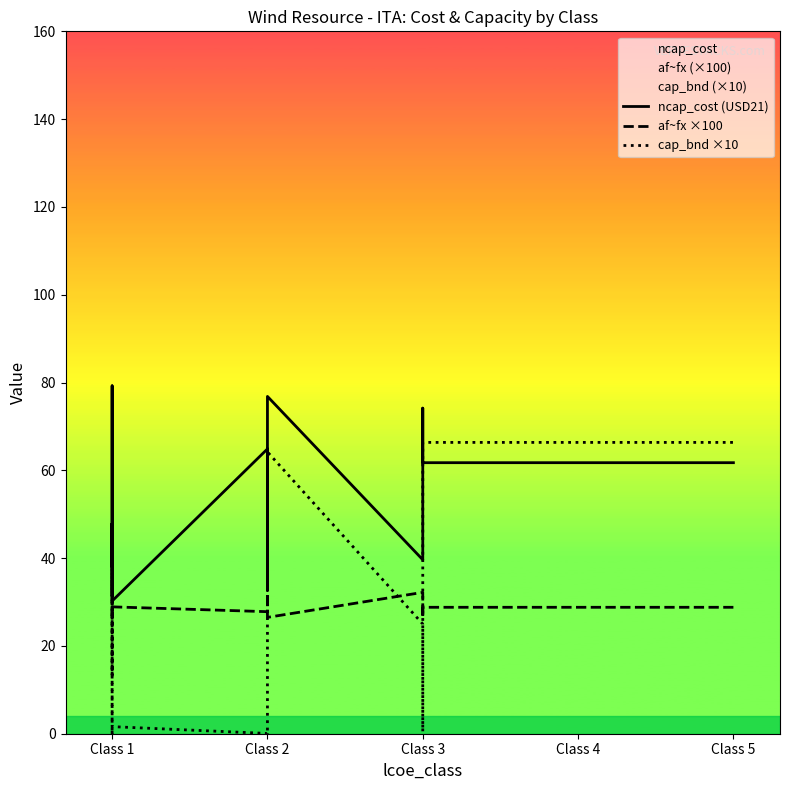

How many interior local valleys does the ncap_cost (USD21) series have?

4